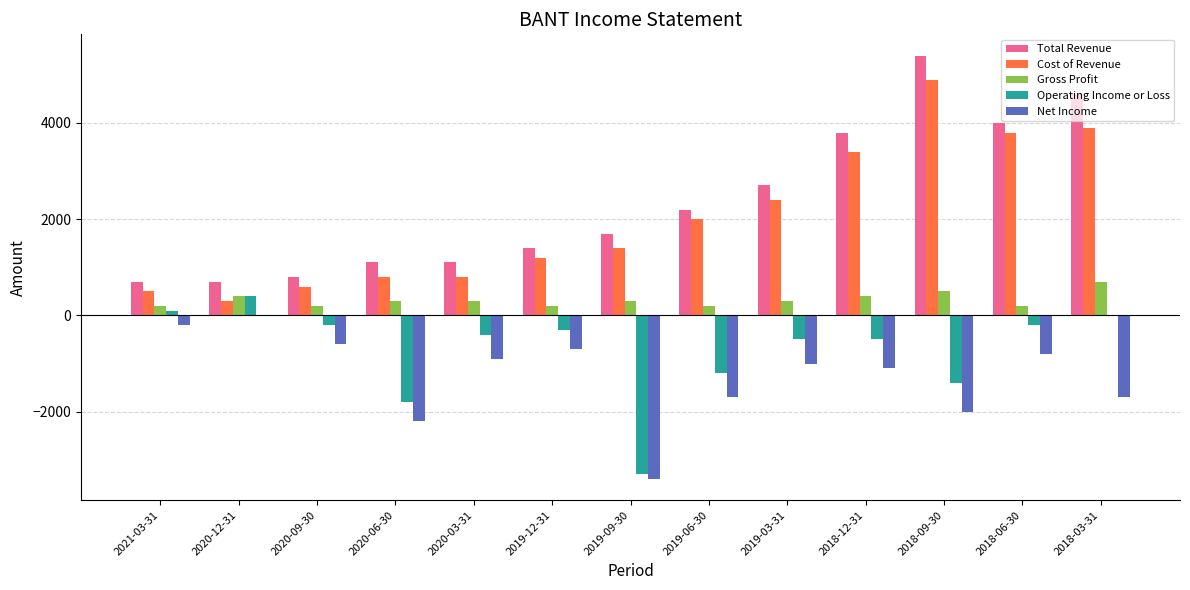

What is the average value of the Operating Income or Loss series?

-715